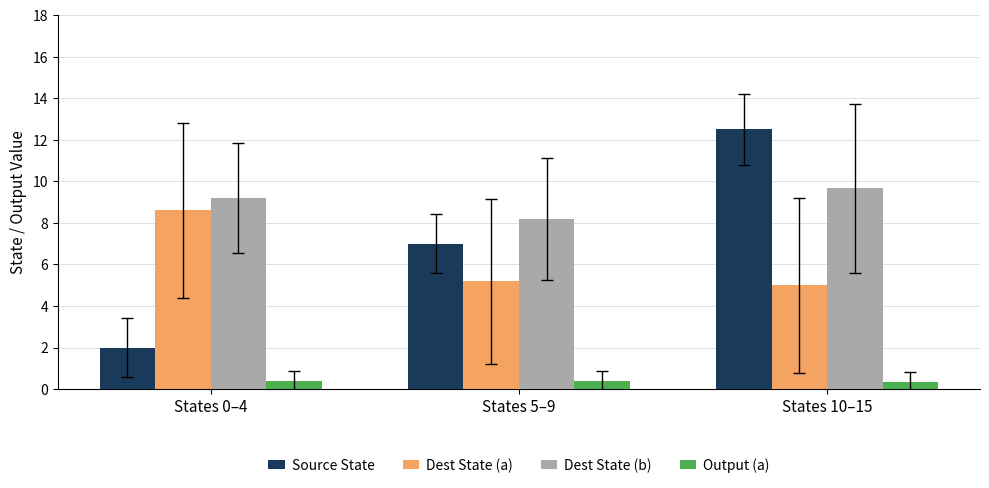

What is the difference between the maximum and minimum values in the Dest State (b) series?

1.5